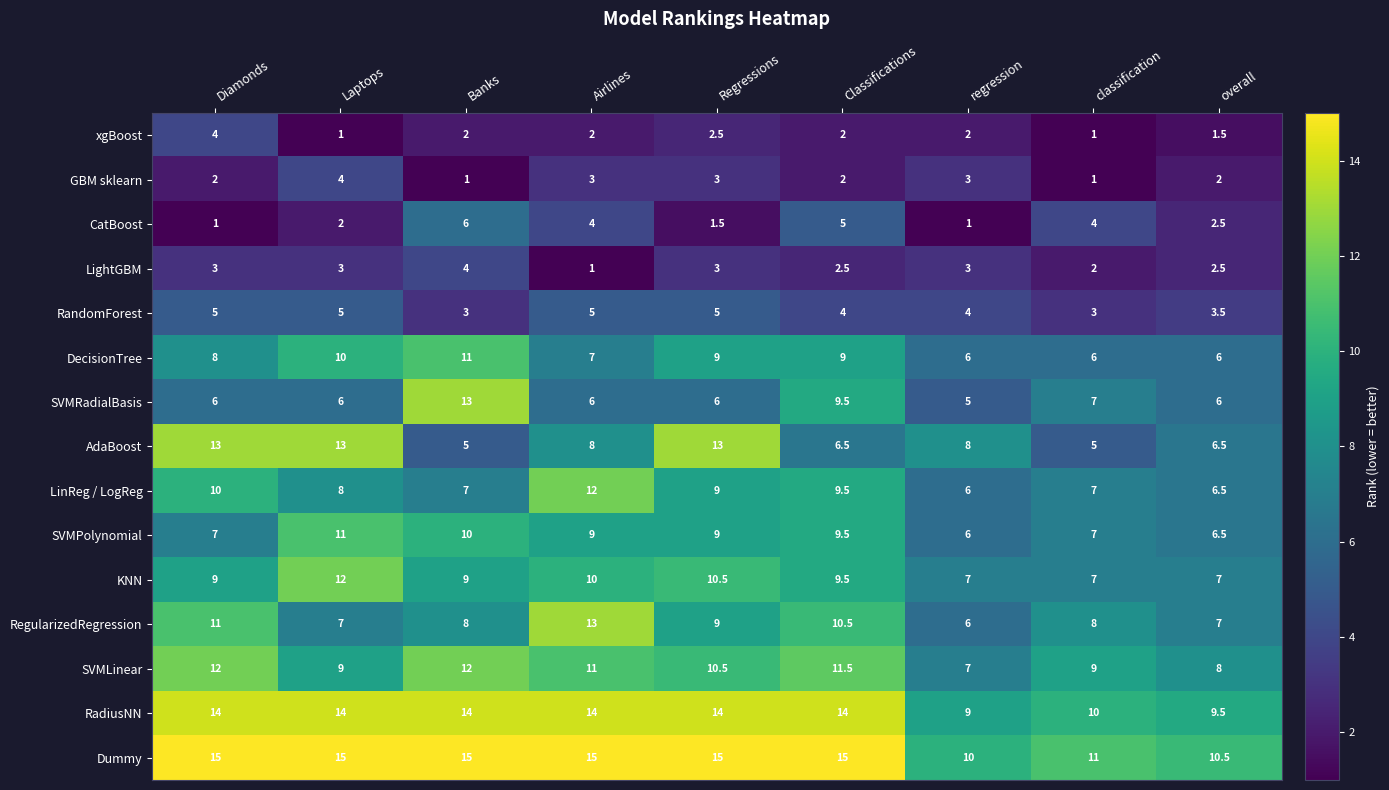

At Airlines, list the series in order from smallest to largest.

LightGBM, xgBoost, GBM sklearn, CatBoost, RandomForest, SVMRadialBasis, DecisionTree, AdaBoost, SVMPolynomial, KNN, SVMLinear, LinReg / LogReg, RegularizedRegression, RadiusNN, Dummy